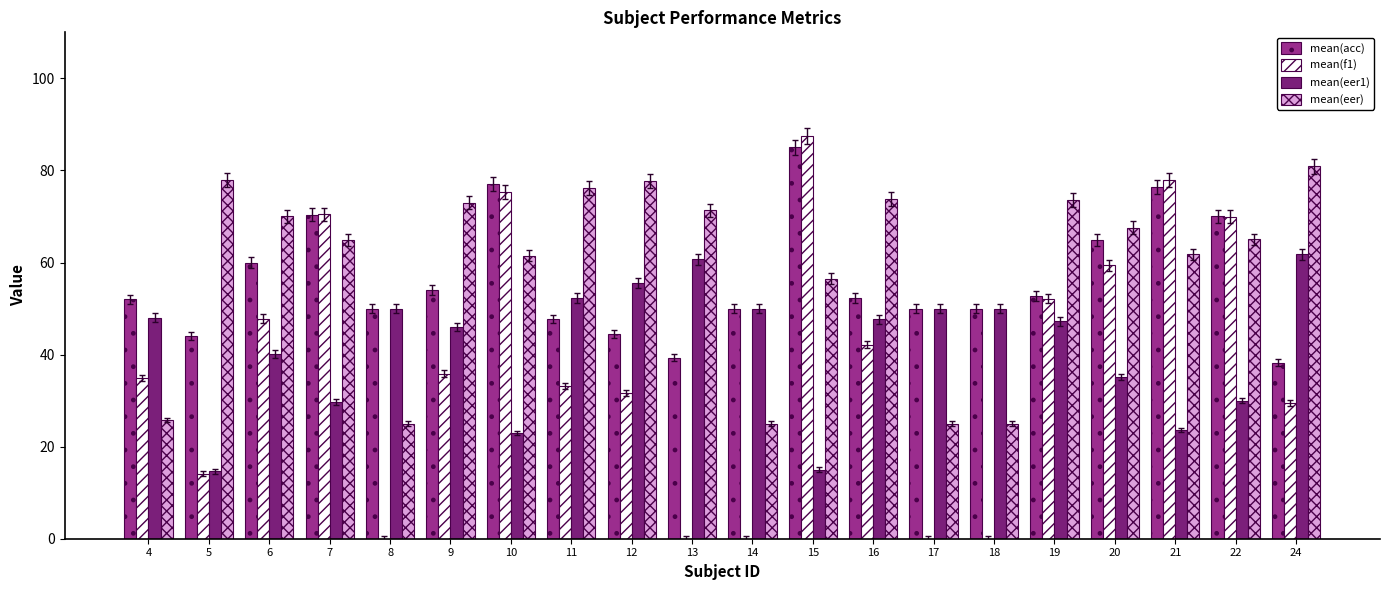

Is the value of mean(f1) at 8 greater than the value of mean(acc) at 22?

No